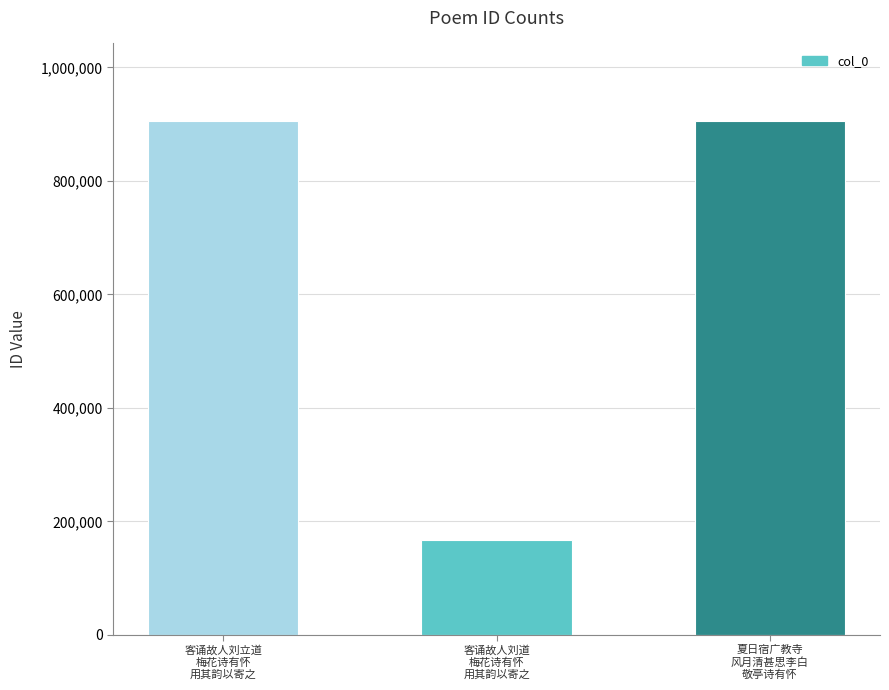

What is the maximum value shown in the chart?

906344